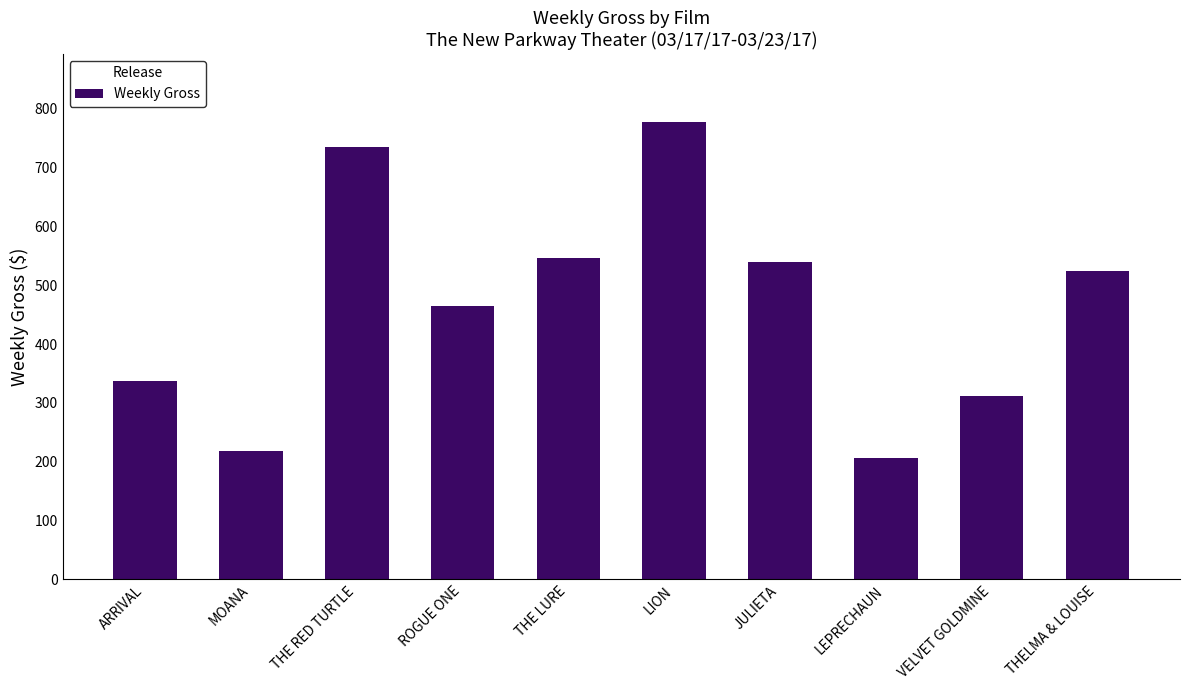

At which label is the value closest to 491?

ROGUE ONE